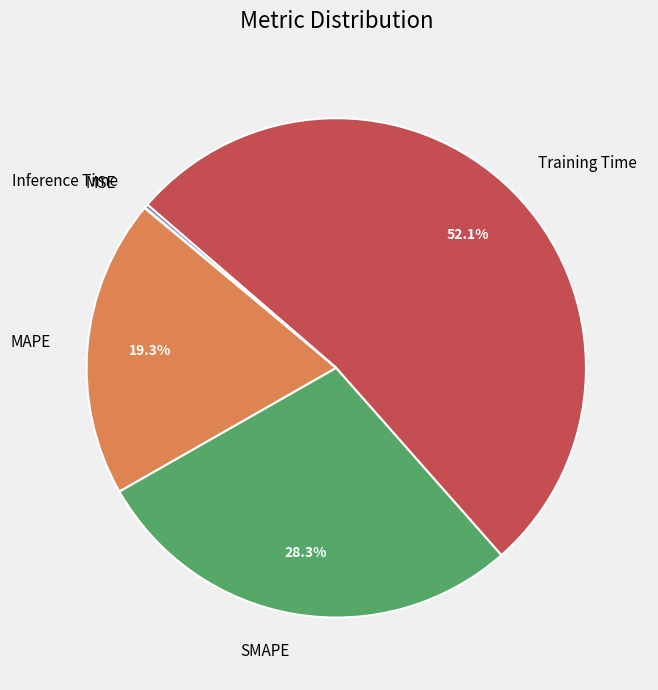

To the nearest percent, what is the combined percentage of Training Time and MAPE?

71%